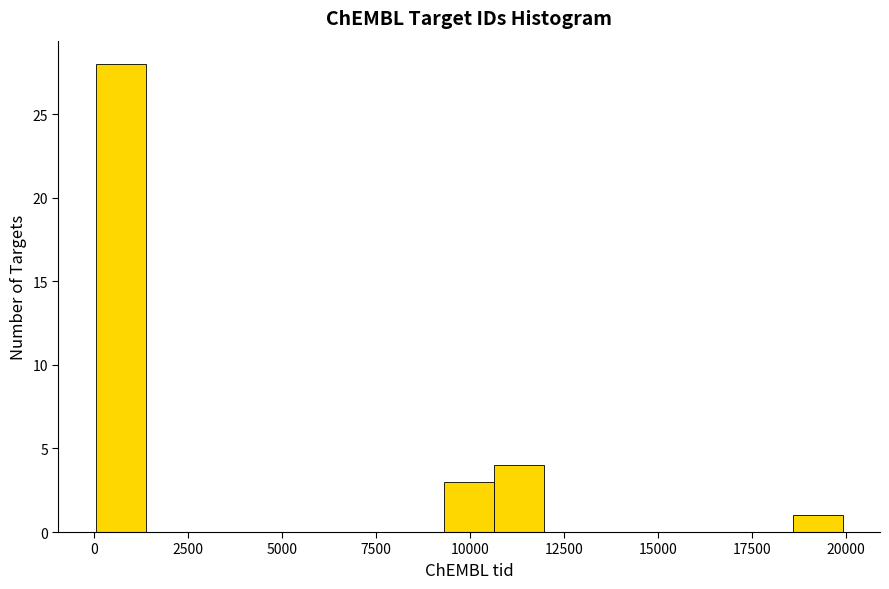

Read against the x-axis, roughly where is the centre of the tallest bar?

500